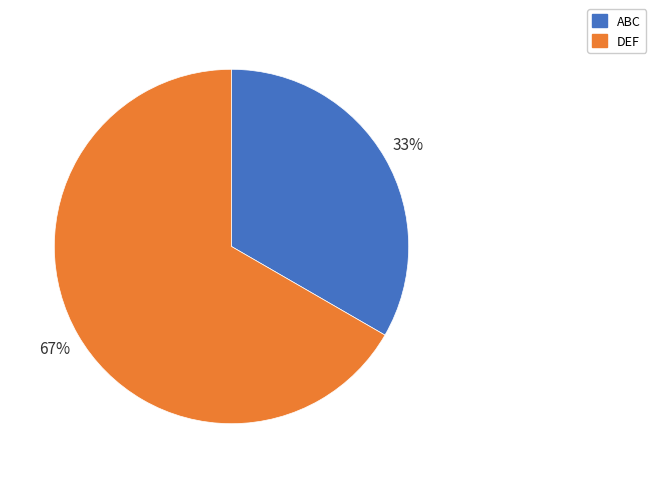

Approximately how many times larger is the value at ABC compared to DEF?

0.5